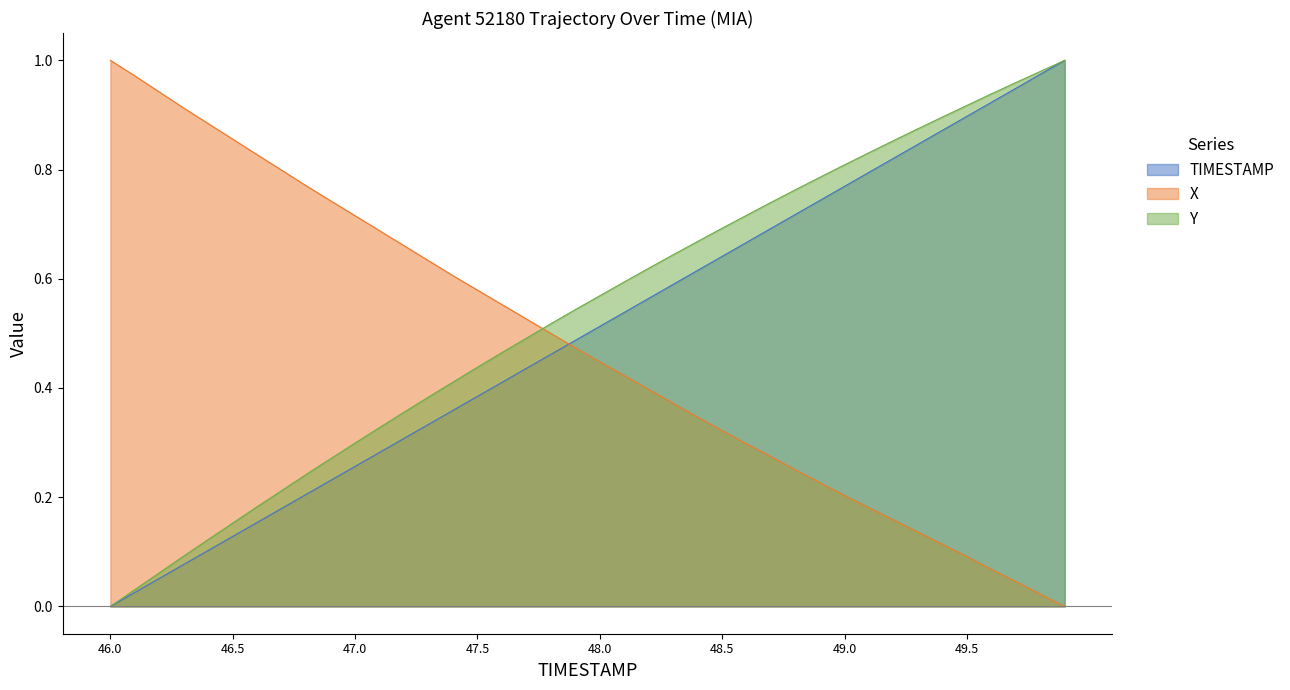

At which label is X closest to 0?

49.9